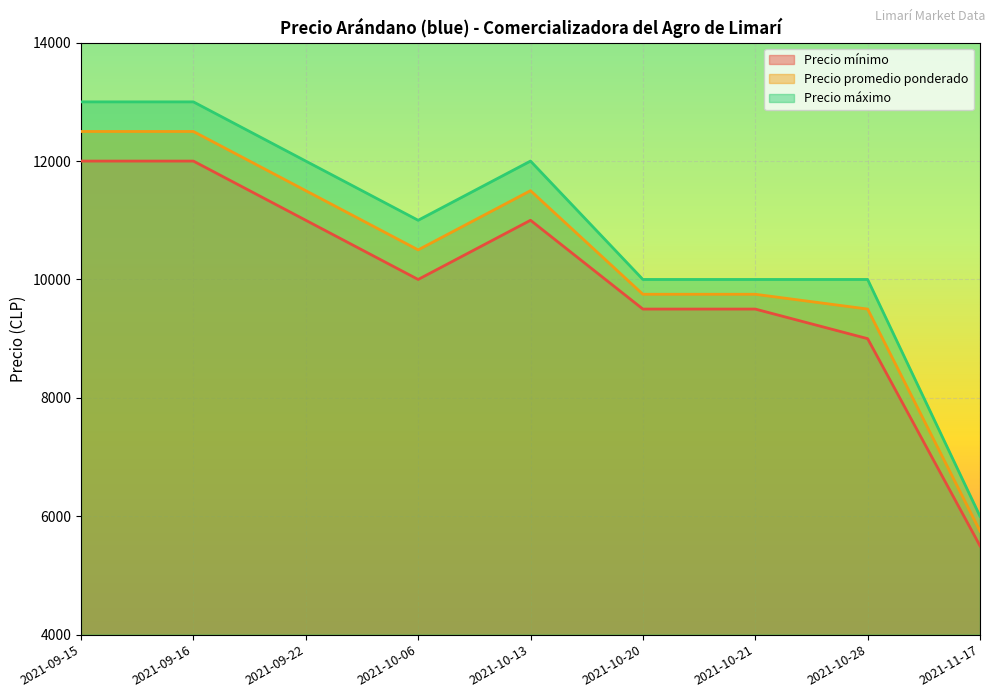

In Precio promedio ponderado, how many points are higher than both neighbors (excluding endpoints)?

1